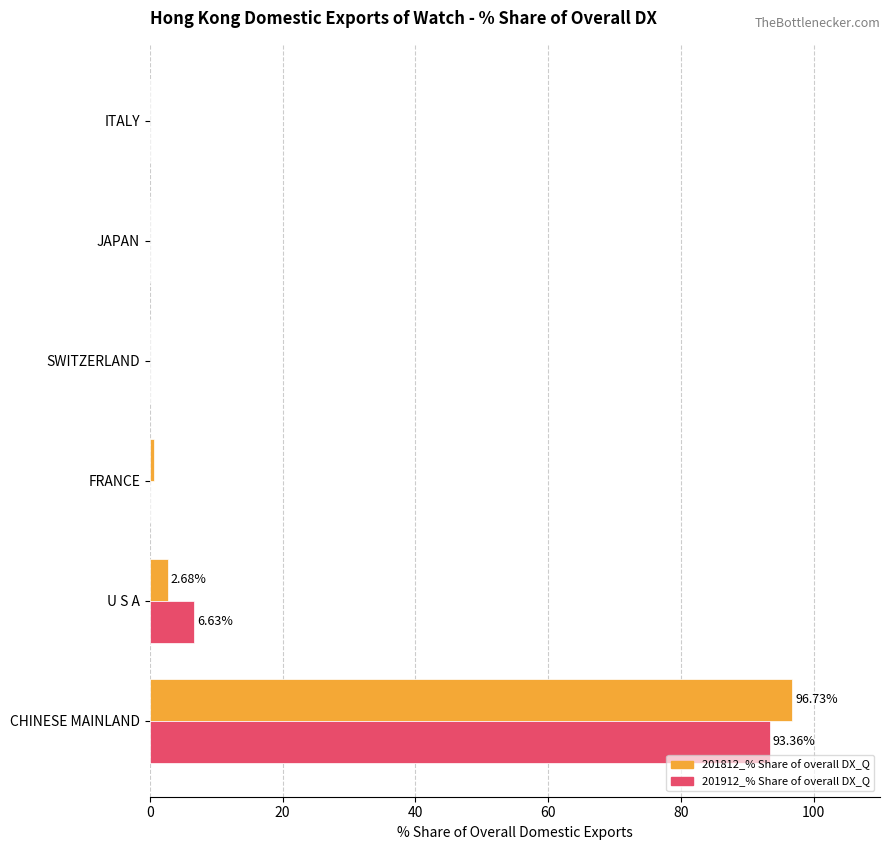

At which category is the sum across all series the highest?

CHINESE MAINLAND